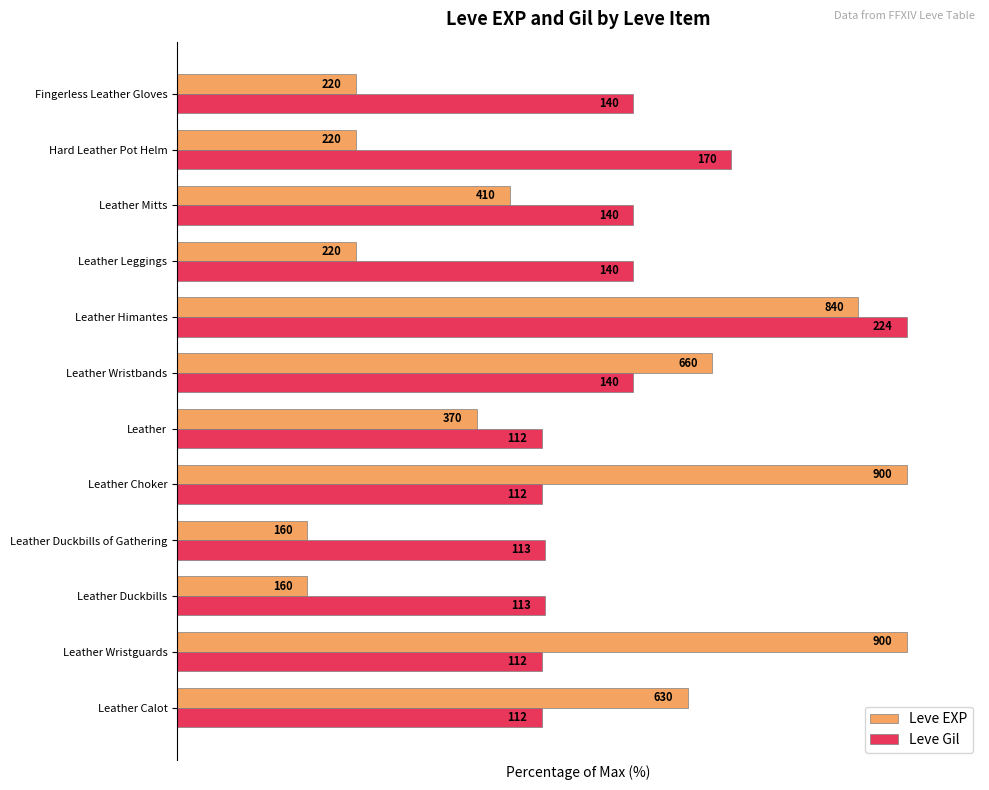

What are all the series names shown in the legend?

Leve EXP, Leve Gil